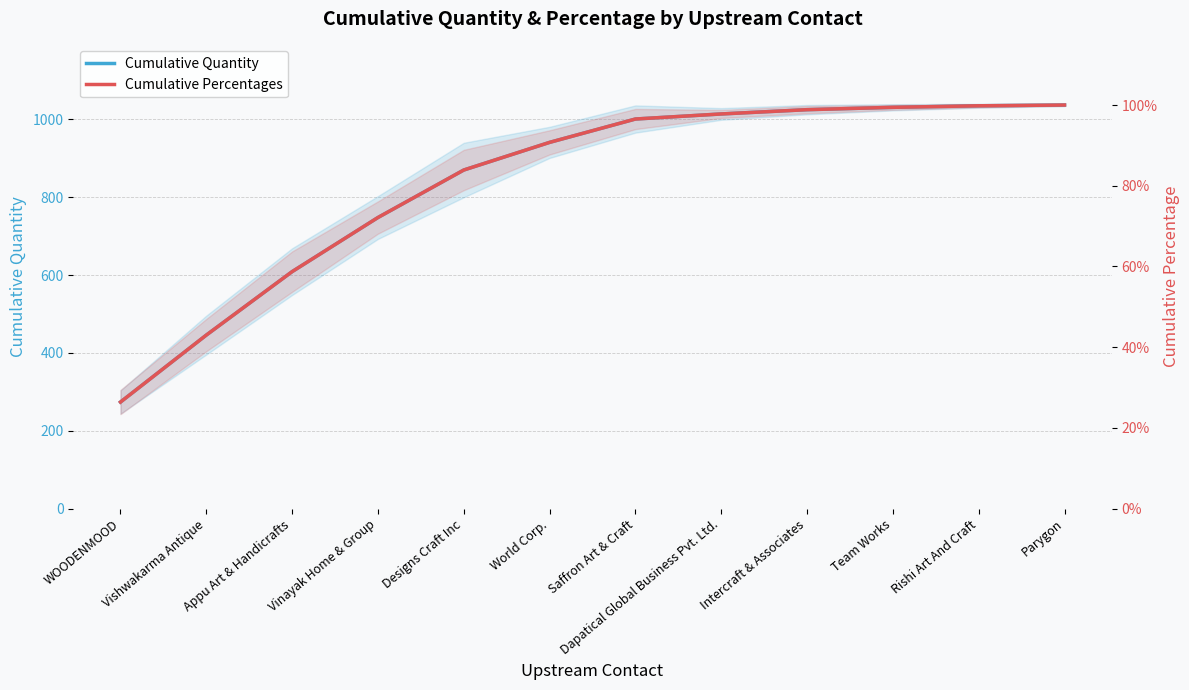

What is the sum of the Cumulative Percentages values at World Corp. and Rishi Art And Craft?

1.9